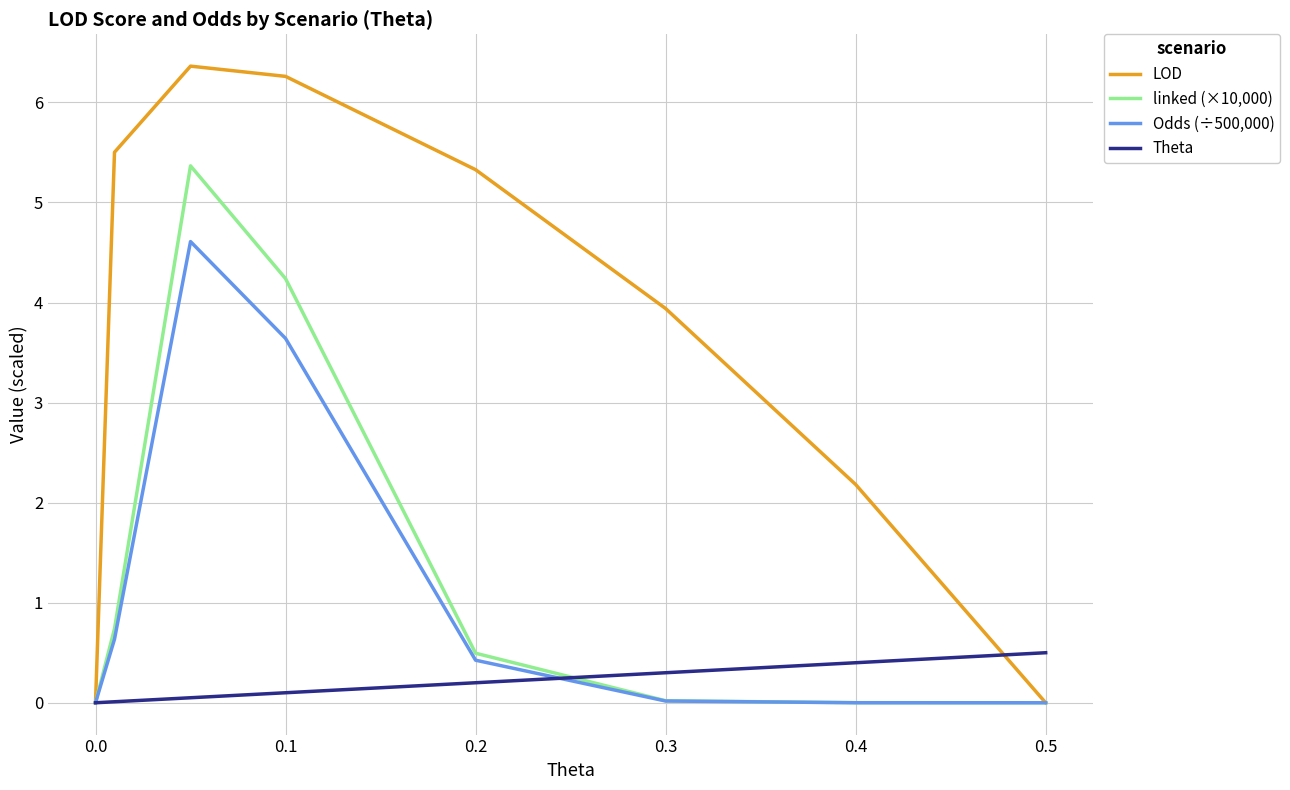

What is the maximum value shown in the chart?

6.4